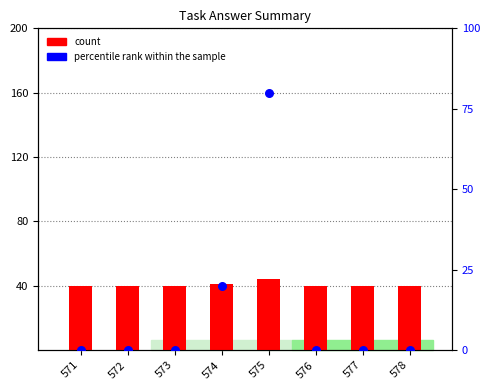

What are all the series names shown in the legend?

count, percentile rank within the sample